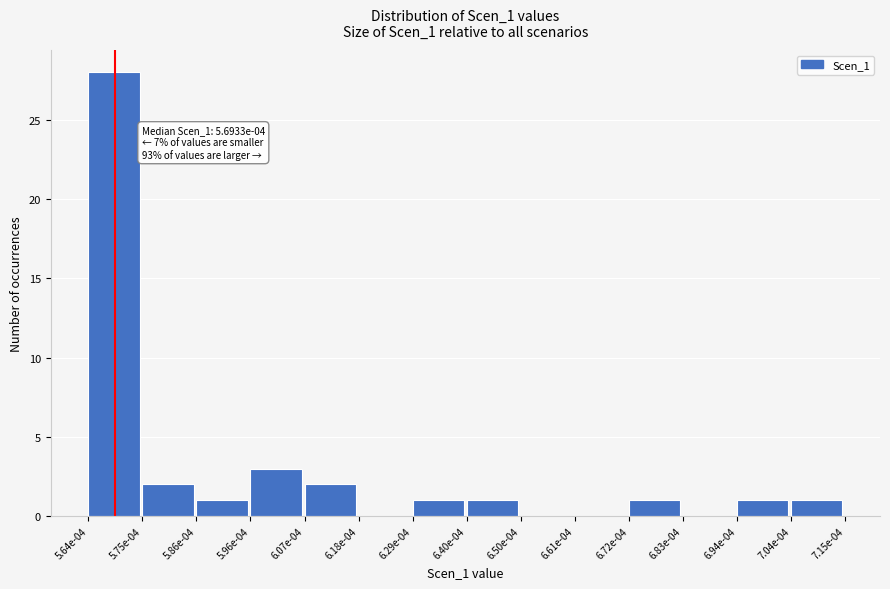

Reading right to left, list all the values displayed in this chart.

7.04e-04=1	6.94e-04=1	6.83e-04=0	6.72e-04=1	6.61e-04=0	6.50e-04=0	6.40e-04=1	6.29e-04=1	6.18e-04=0	6.07e-04=2	5.96e-04=3	5.86e-04=1	5.75e-04=2	5.64e-04=28